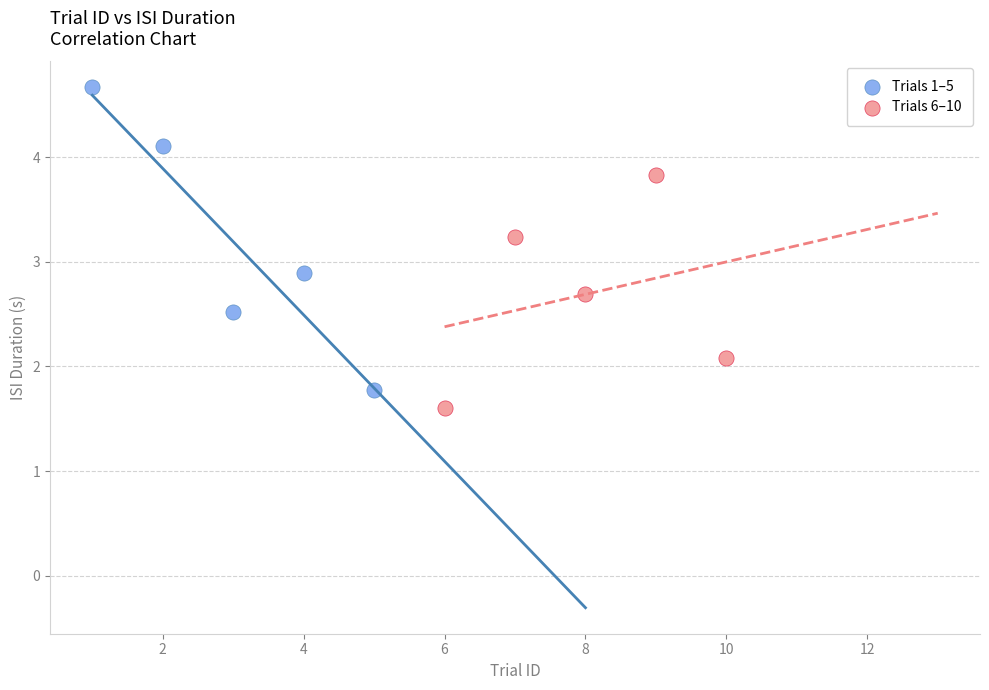

Which series reaches the maximum Y coordinate?

Trials 1–5